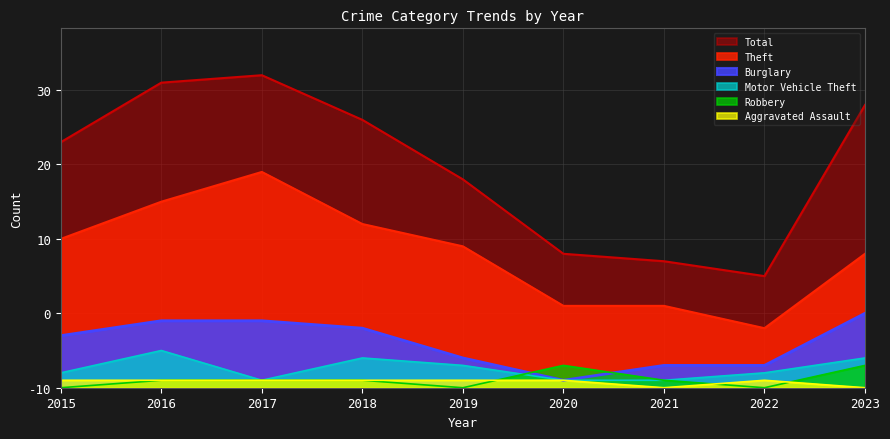

What is the highest value of the Robbery series?

3